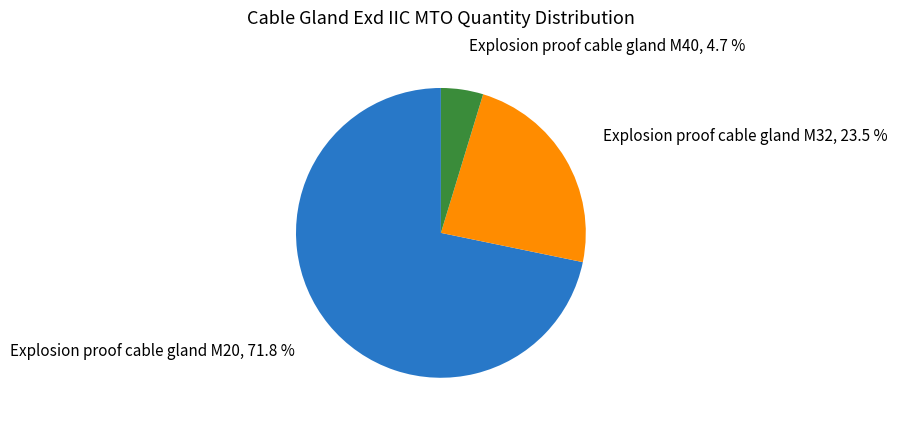

Does any single category account for the majority?

Yes